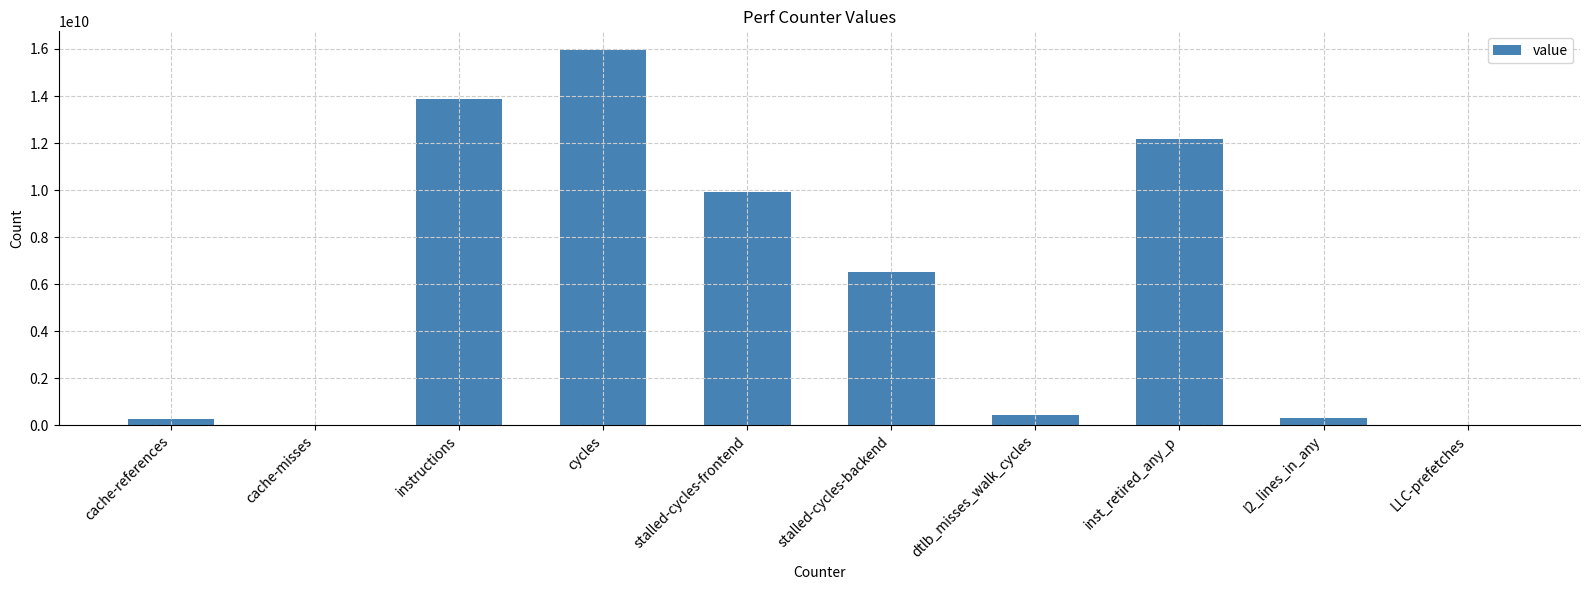

Which has a higher value, cache-misses or instructions?

instructions